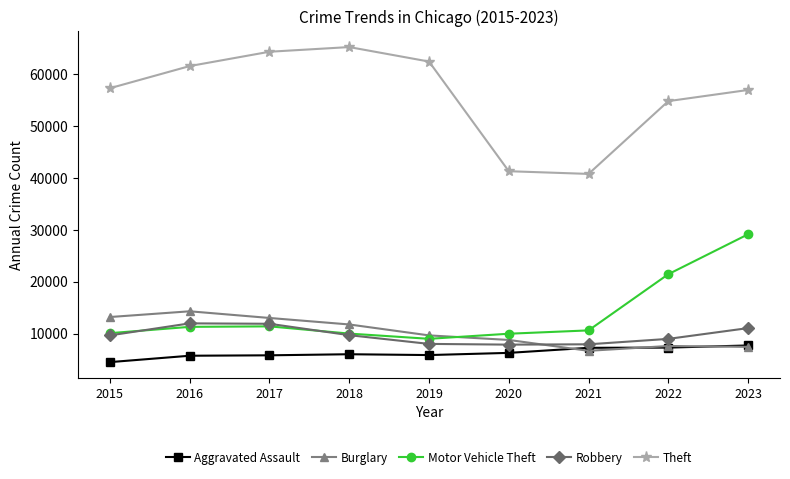

True or false: Theft has more than 1 points higher than both neighbors.

False